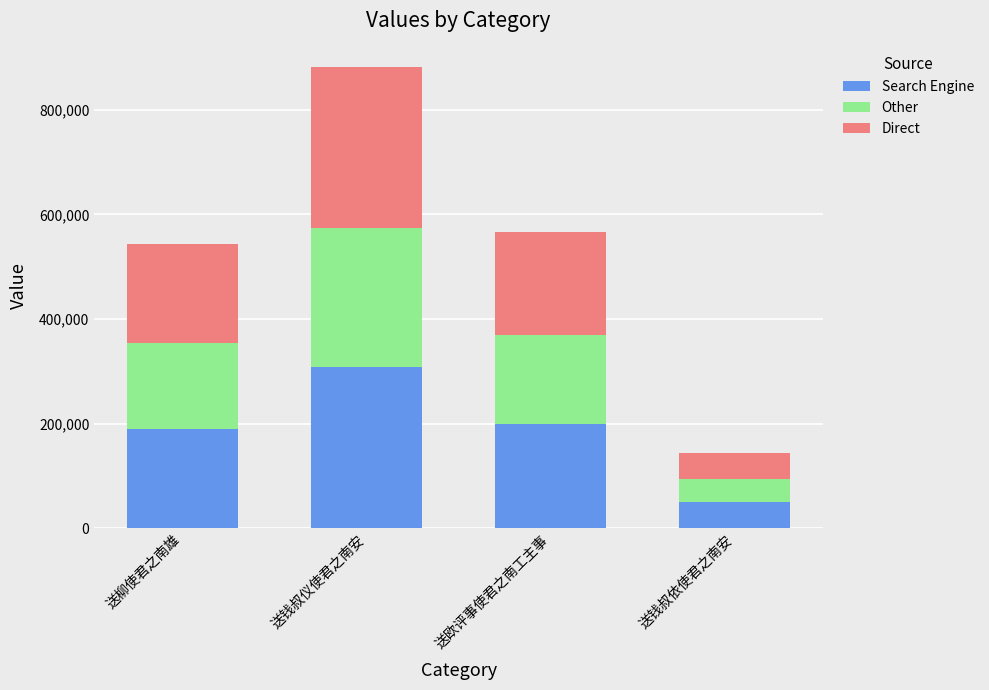

The value of Search Engine at 送柳使君之南雄 is 190550.1. True or false?

True